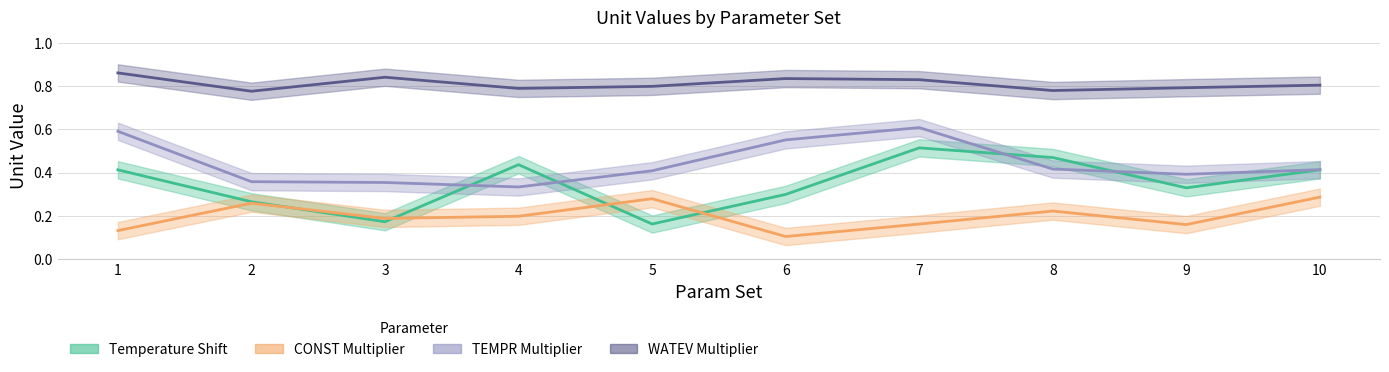

Reading left to right, transcribe all the data shown in this chart.

Temperature_Shift_unit: 0.4	0.3	0.2	0.4	0.2	0.3	0.5	0.5	0.3	0.4
CONST_Multiplier_unit: 0.1	0.3	0.2	0.2	0.3	0.1	0.2	0.2	0.2	0.3
TEMPR_Multiplier_unit: 0.6	0.4	0.4	0.3	0.4	0.6	0.6	0.4	0.4	0.4
WATEV_Multiplier_unit: 0.9	0.8	0.8	0.8	0.8	0.8	0.8	0.8	0.8	0.8